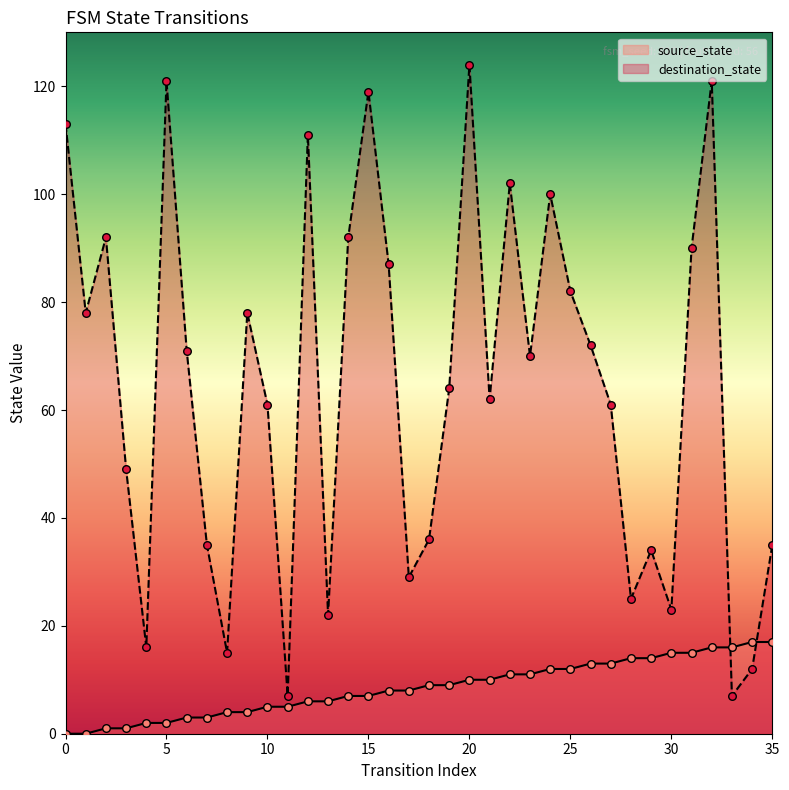

What is the total value across all series at 21?

72